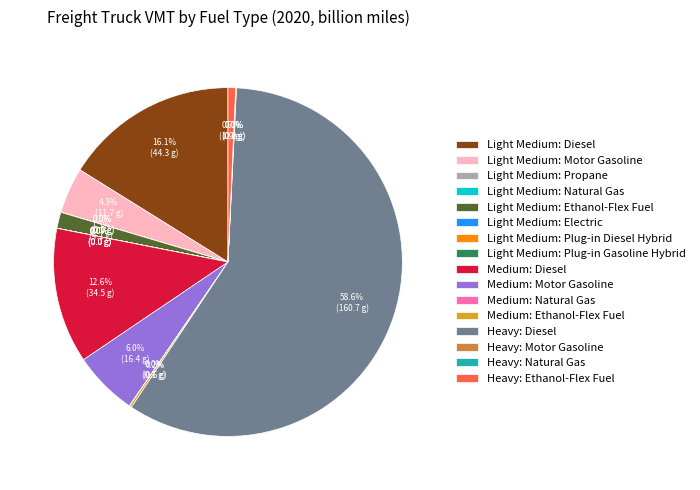

What percentage is the Medium: Motor Gasoline slice, to the nearest percent?

6%